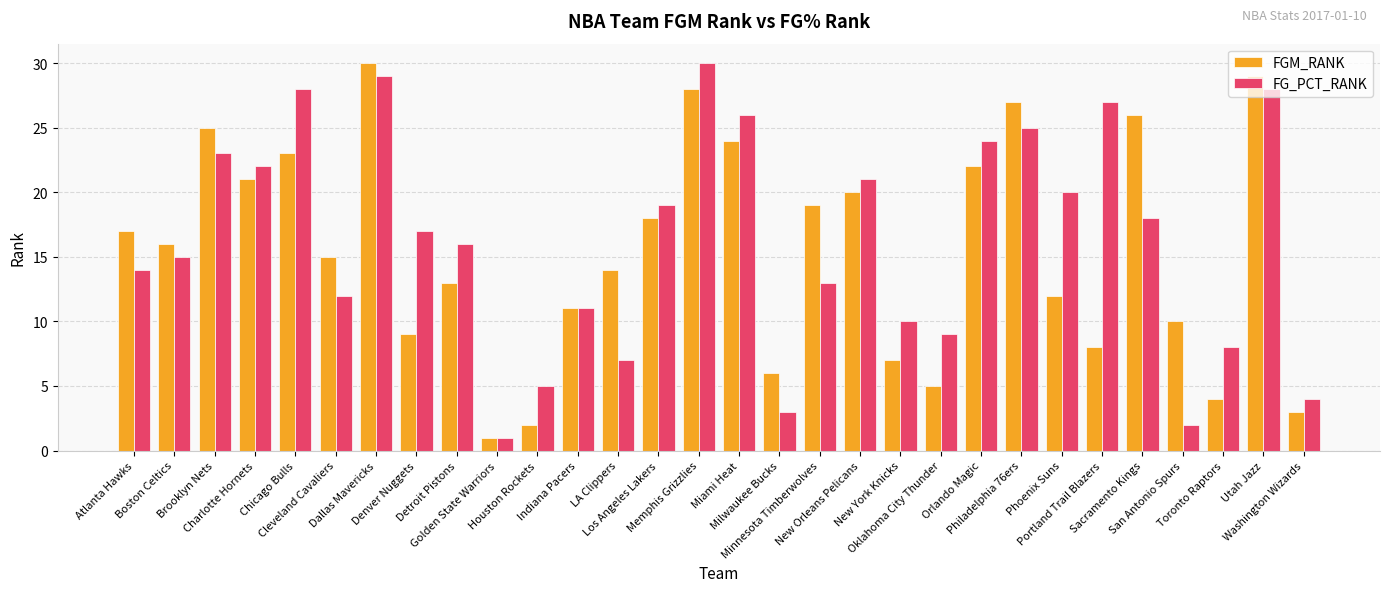

What is the difference between the second highest and minimum values in the FG_PCT_RANK series?

28